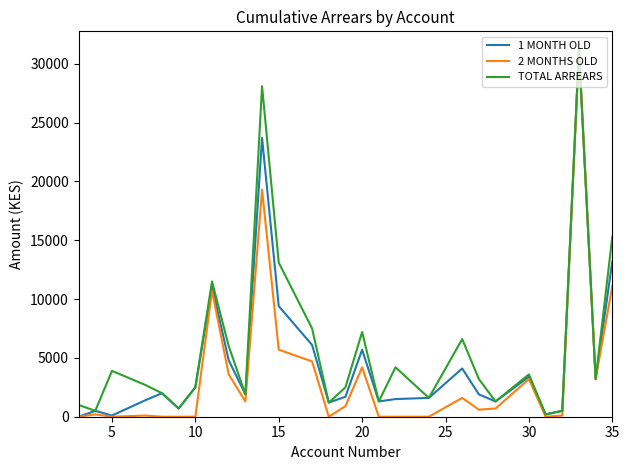

What is the greatest value displayed?

31200